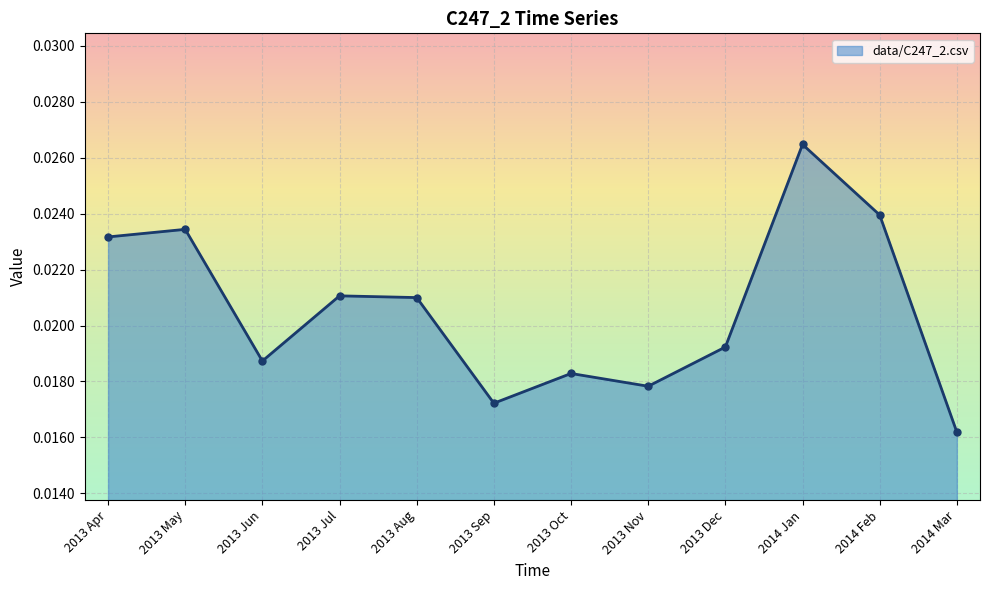

What is the sum of all values?

0.2